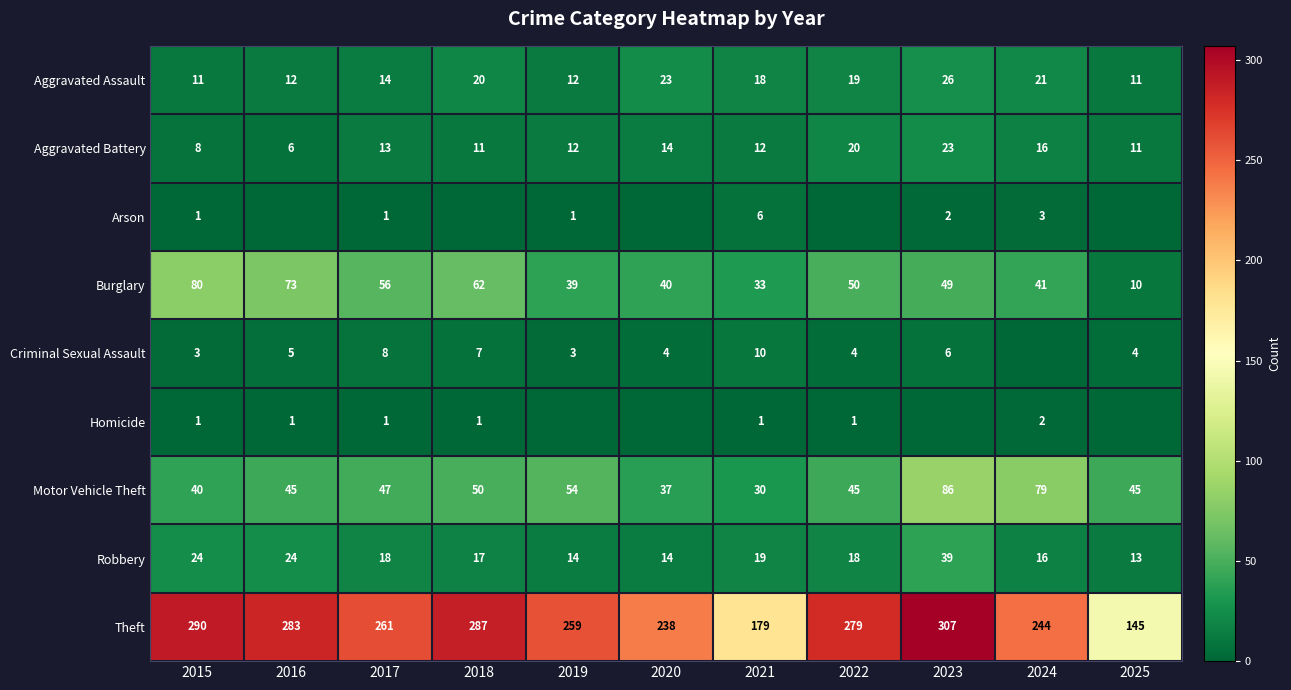

Is it true that Aggravated Assault equals 18 at 2021?

True